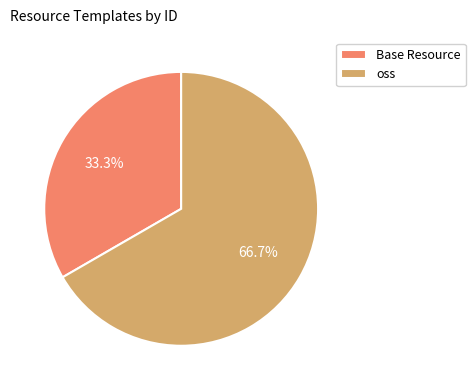

Does any single category account for the majority?

Yes